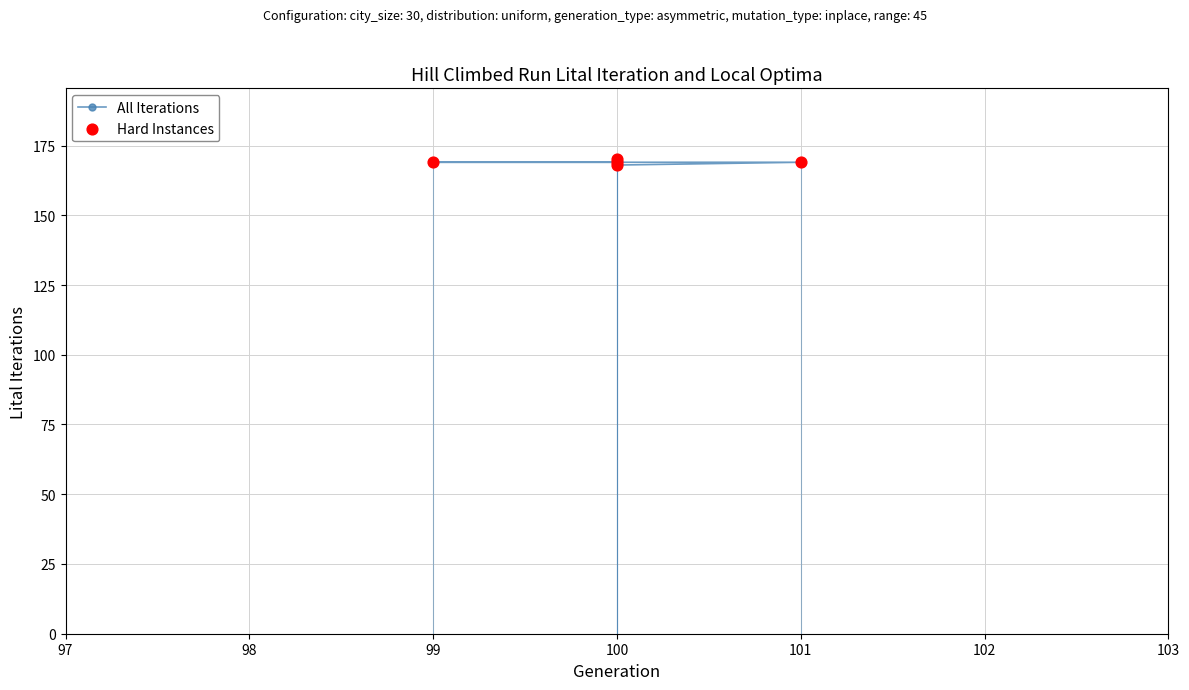

Which series contains the lowest Y value?

All Iterations